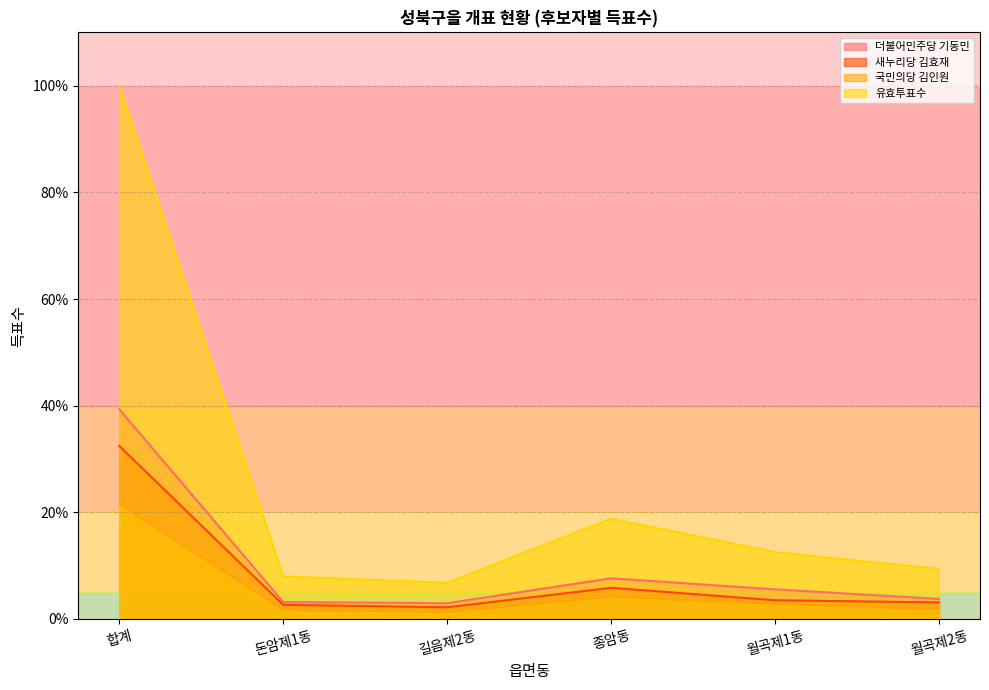

Does the chart display data point markers on the line(s)?

No